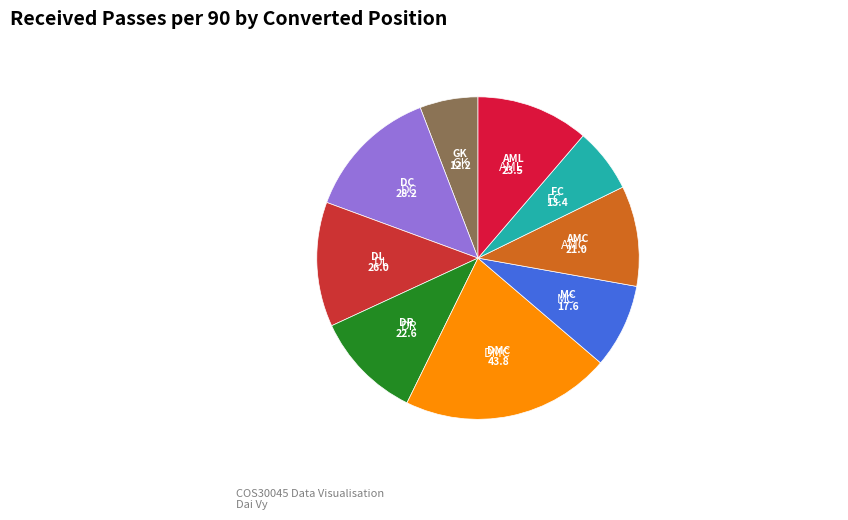

How many slices are in this pie chart?

9